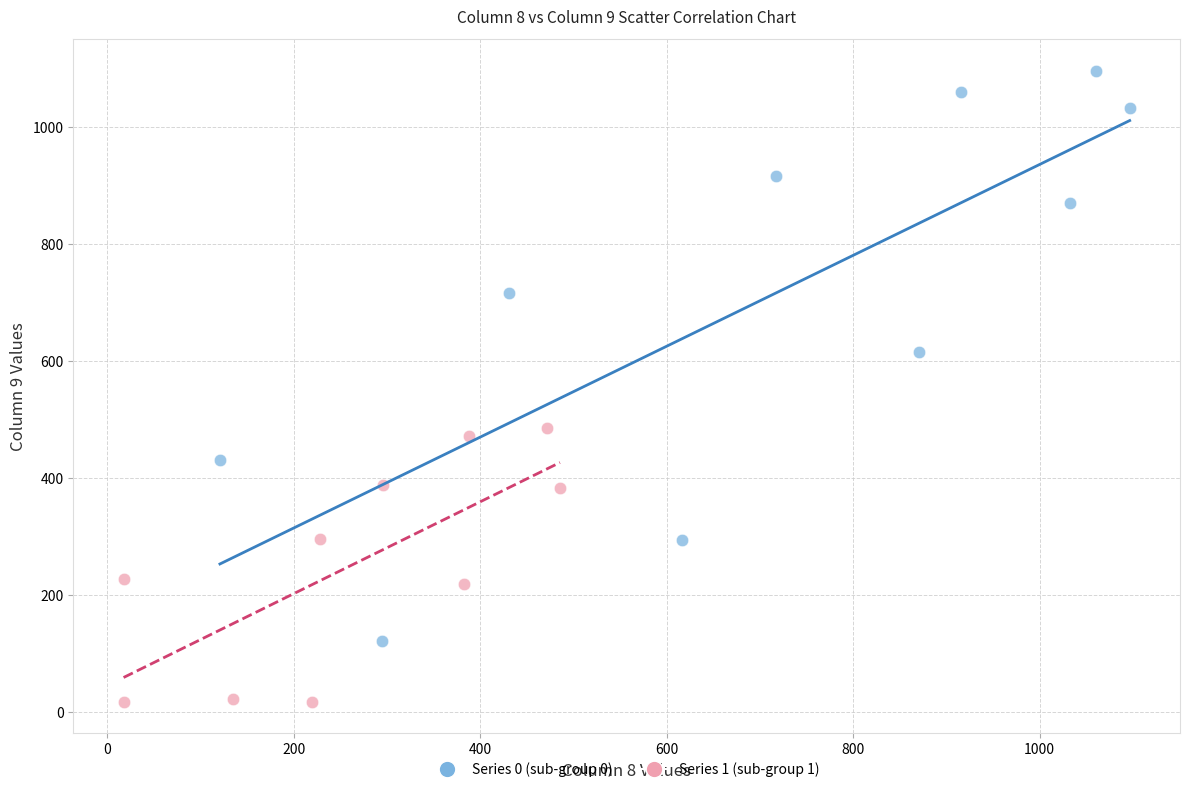

Which series reaches the minimum Y coordinate?

Series 1 (sub-group 1)